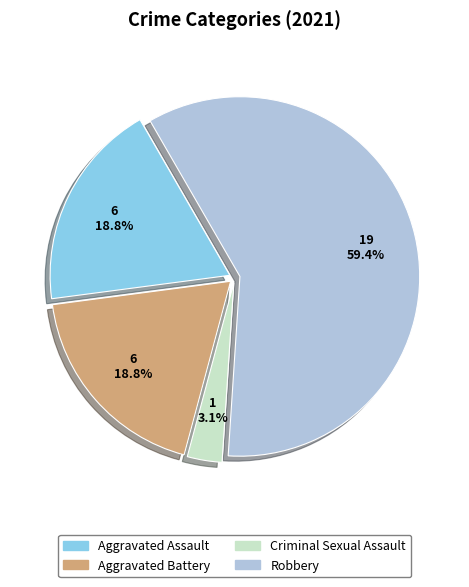

True or false: Criminal Sexual Assault accounts for 3% of the total.

True